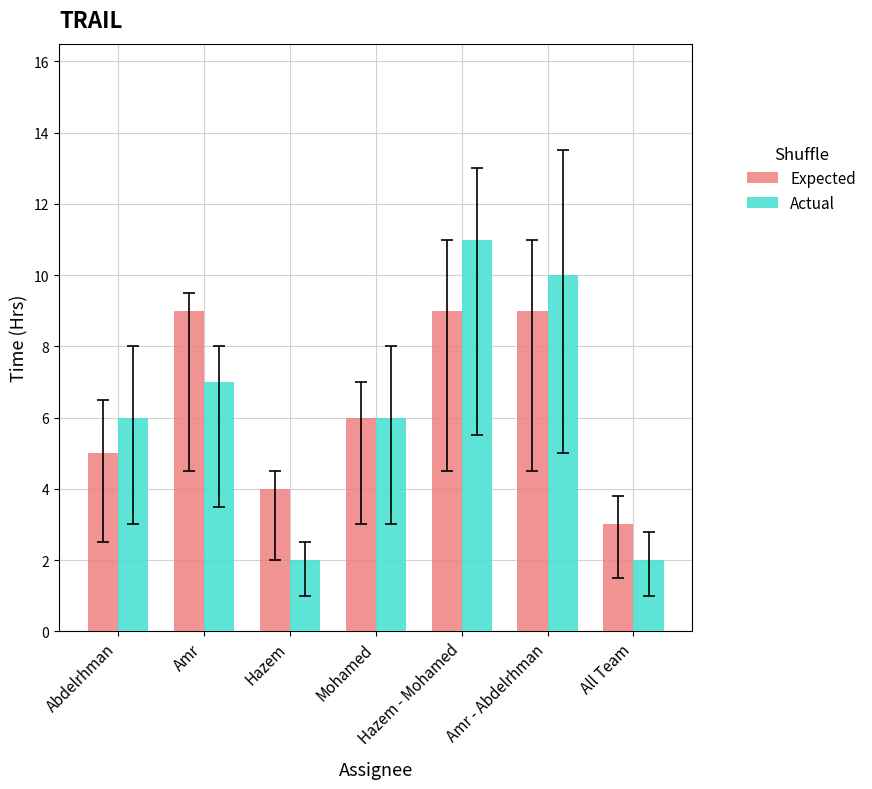

At Hazem - Mohamed, list the series in order from smallest to largest.

Expected, Actual